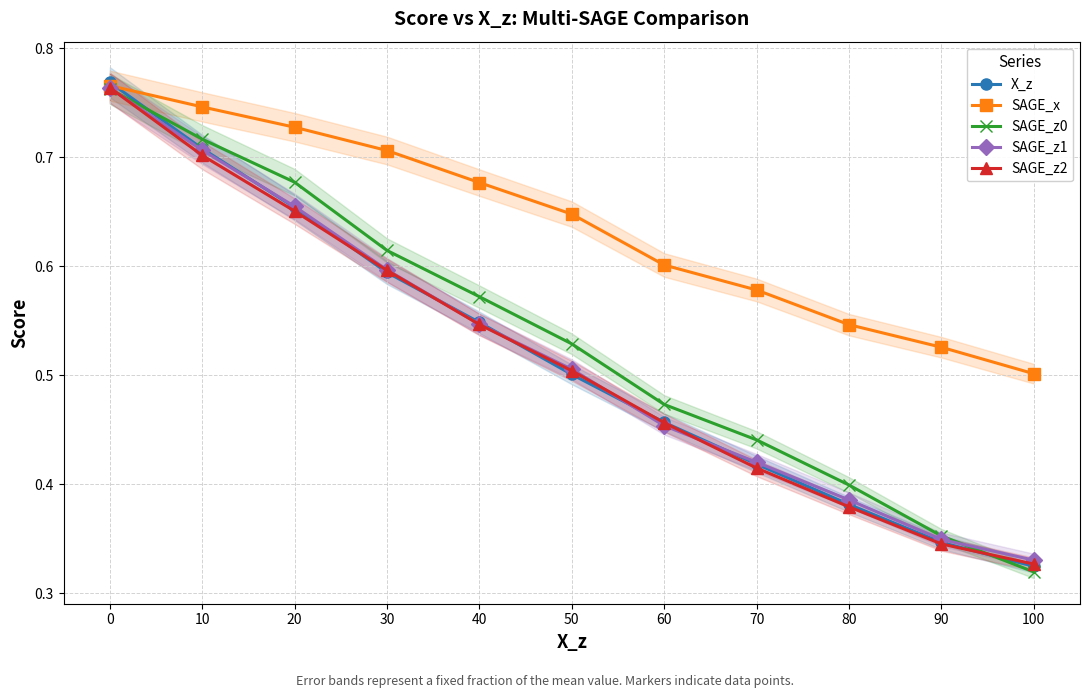

Rank the series by their maximum value, from lowest to highest.

SAGE_z0, SAGE_z1, SAGE_z2, SAGE_x, X_z